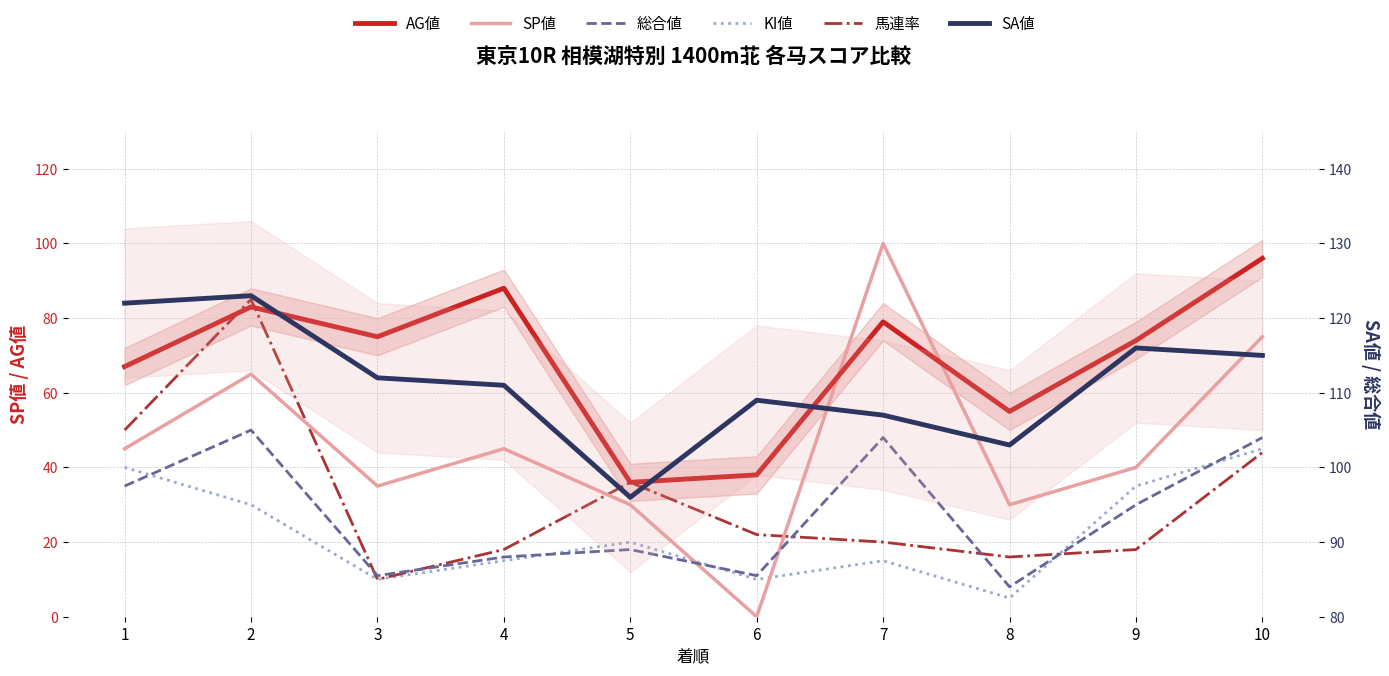

True or false: AG値 and 総合値 intersect in this chart.

False